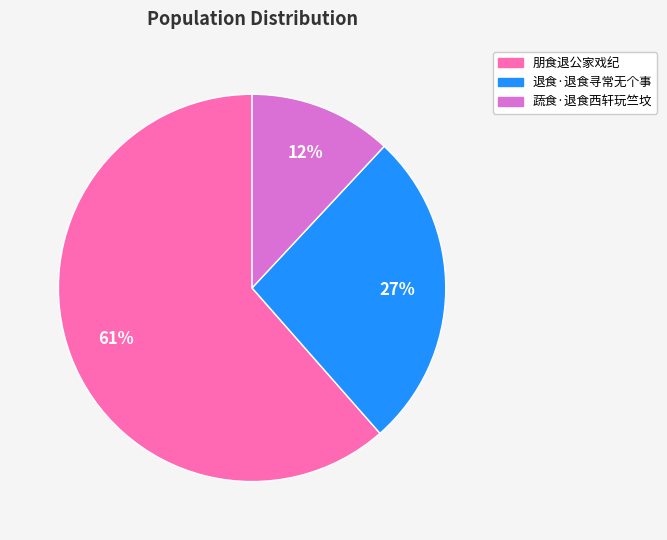

Which category accounts for the majority?

朋食退公家戏纪